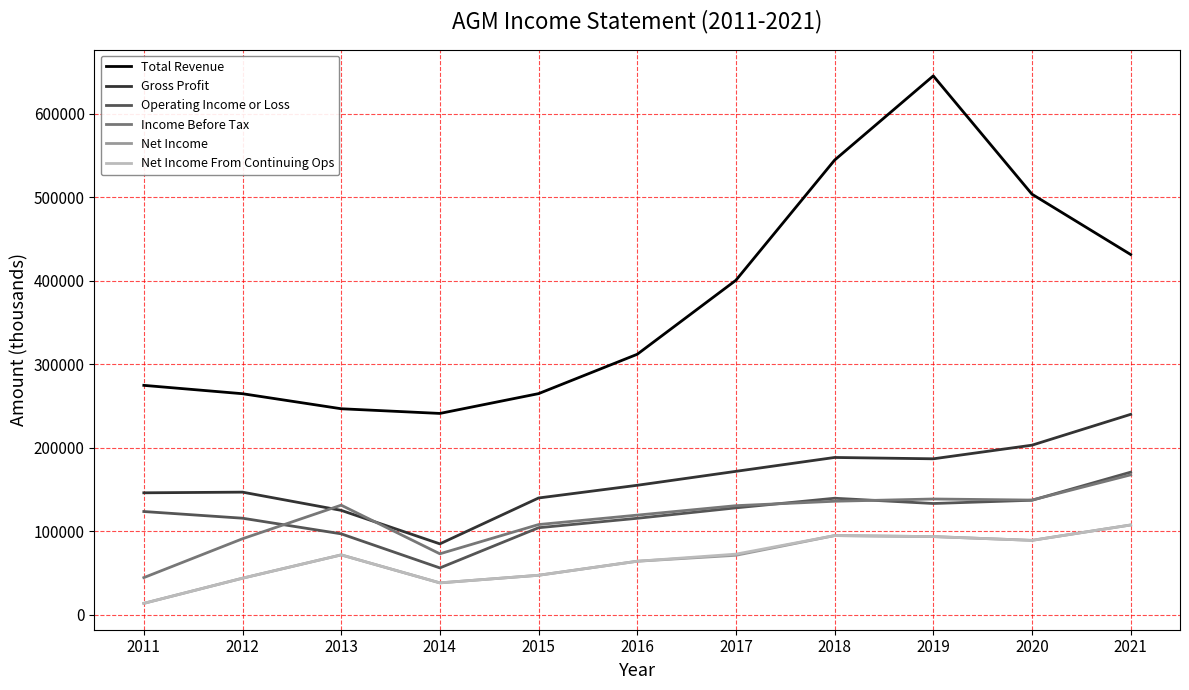

Is the value of Gross Profit at 2013 greater than the value of Net Income From Continuing Ops at 2019?

Yes